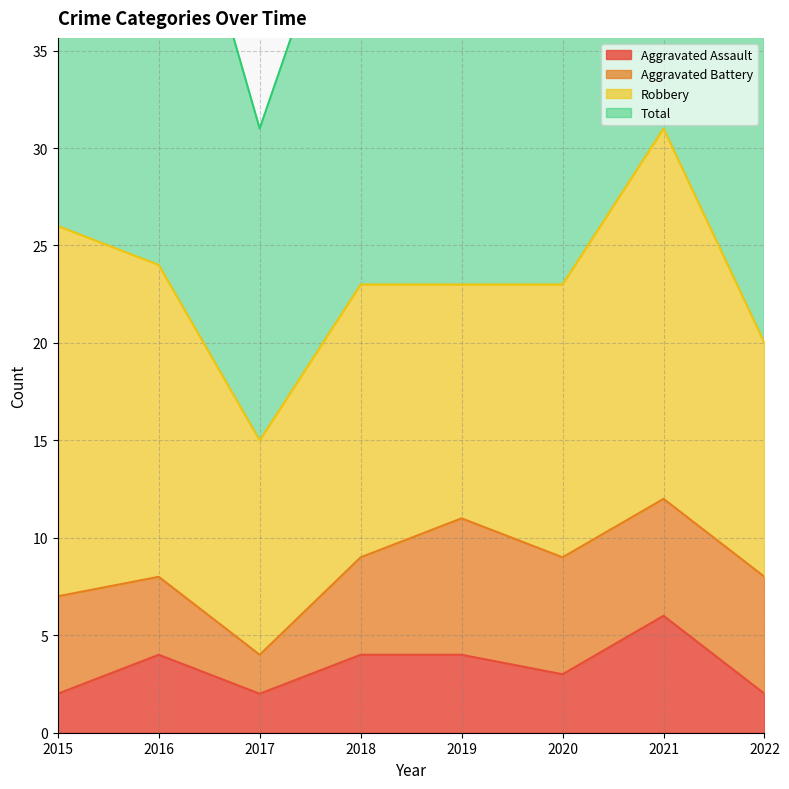

Is it true that Aggravated Assault equals 3 at 2020?

True